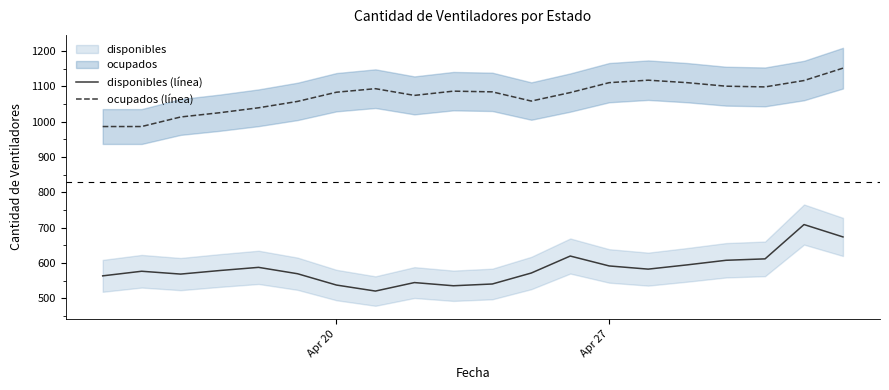

In ocupados (línea), how many points are lower than both neighbors (excluding endpoints)?

3